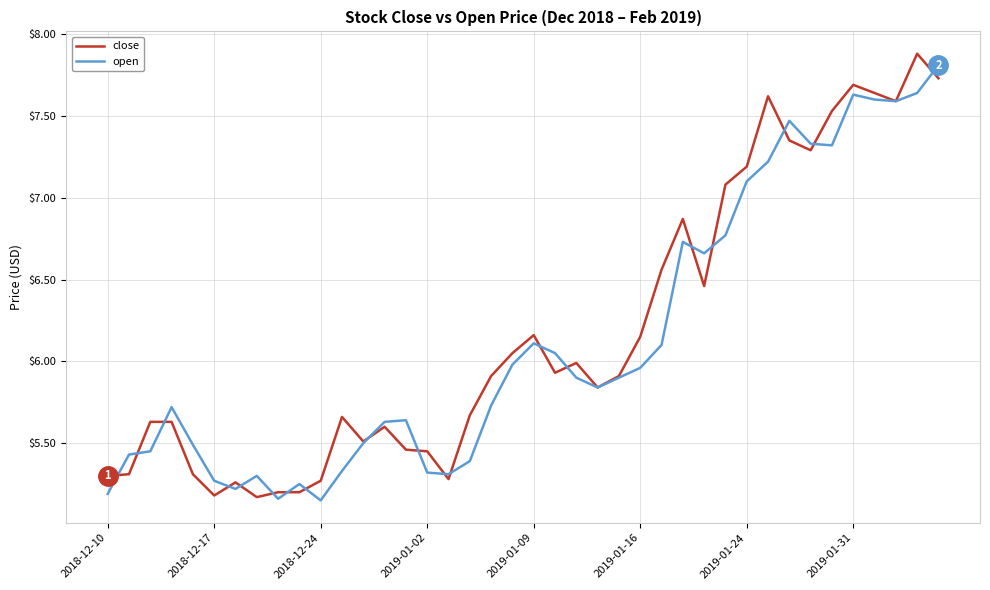

Which series has the largest range (max minus min)?

close